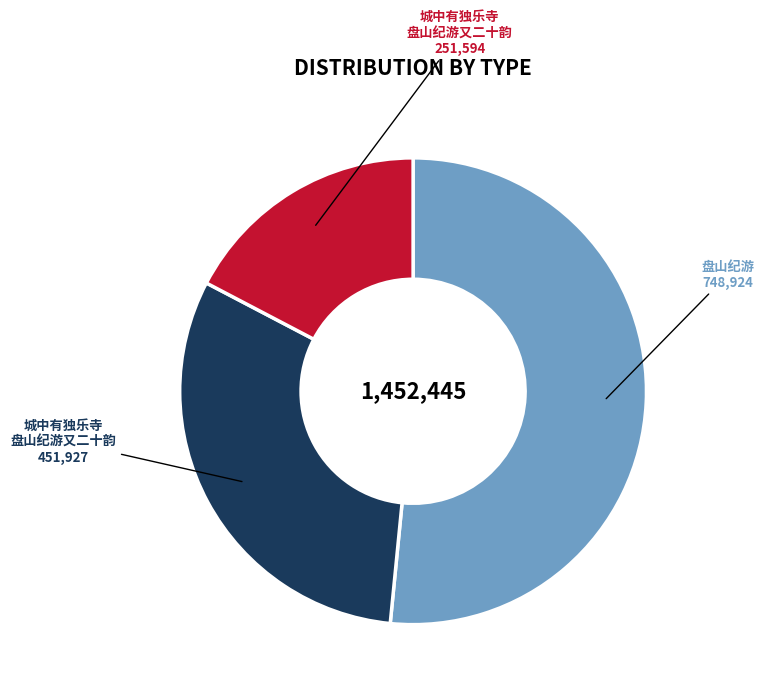

How many slices are in this pie chart?

3